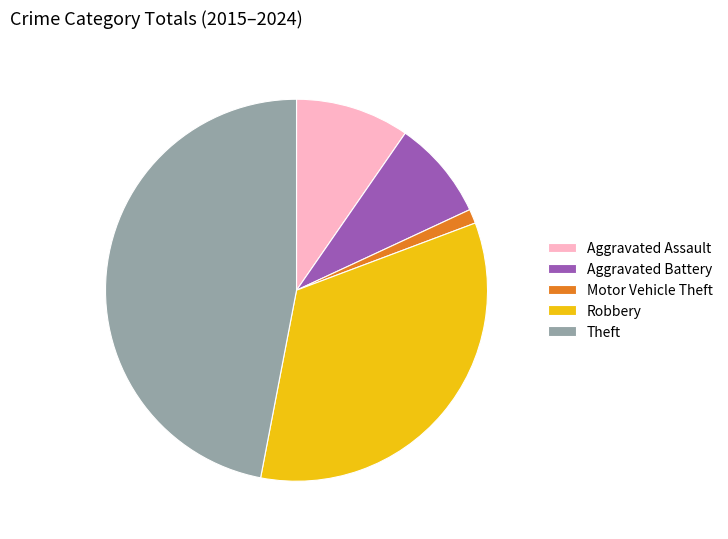

Count the number of slices in the pie.

5